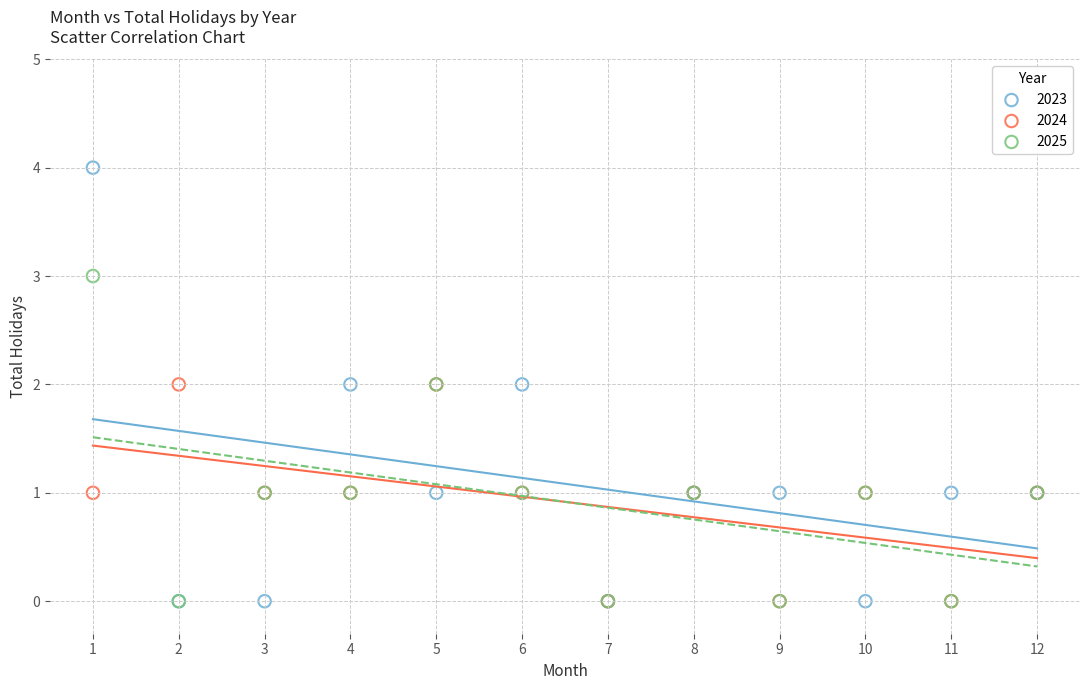

What are all the series names shown in the legend?

2023, 2024, 2025